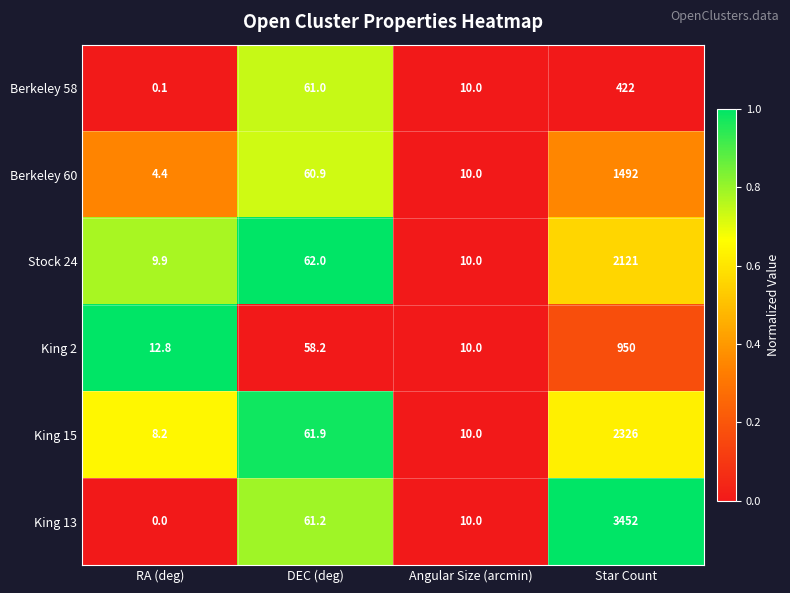

What is the spread (max minus min) of values at RA (deg)?

12.8